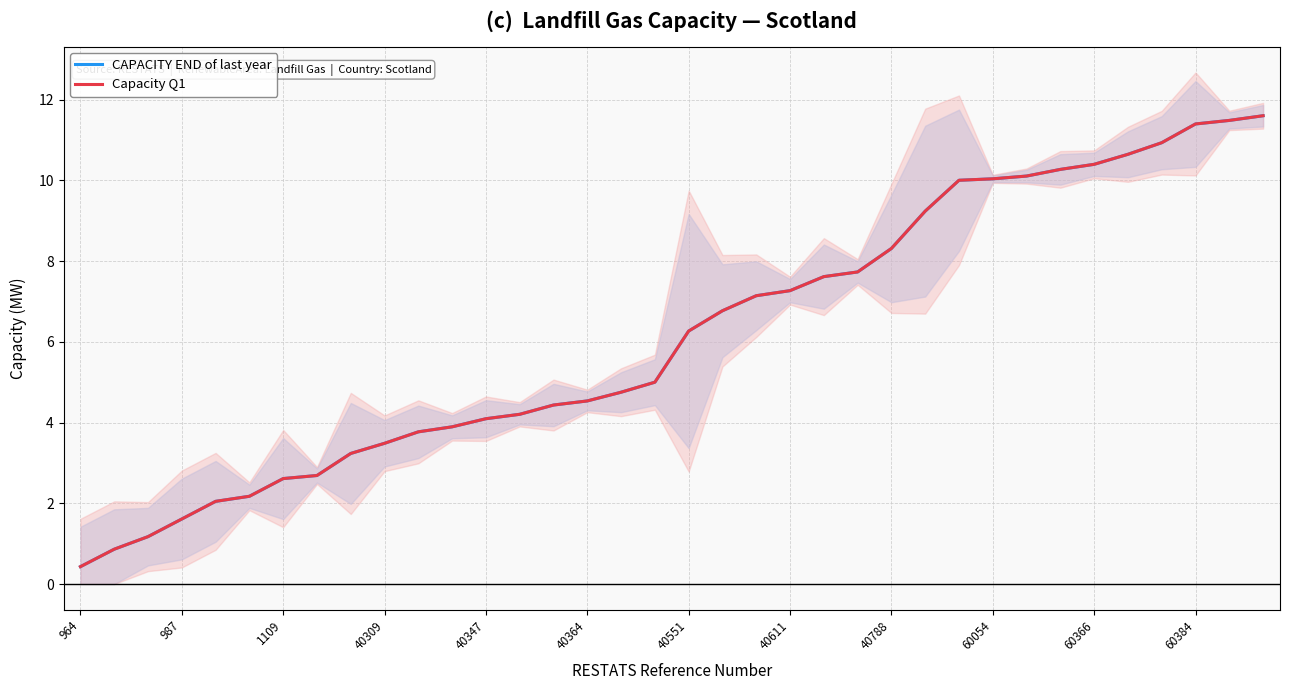

At which label is CAPACITY END of last year closest to 6?

40551